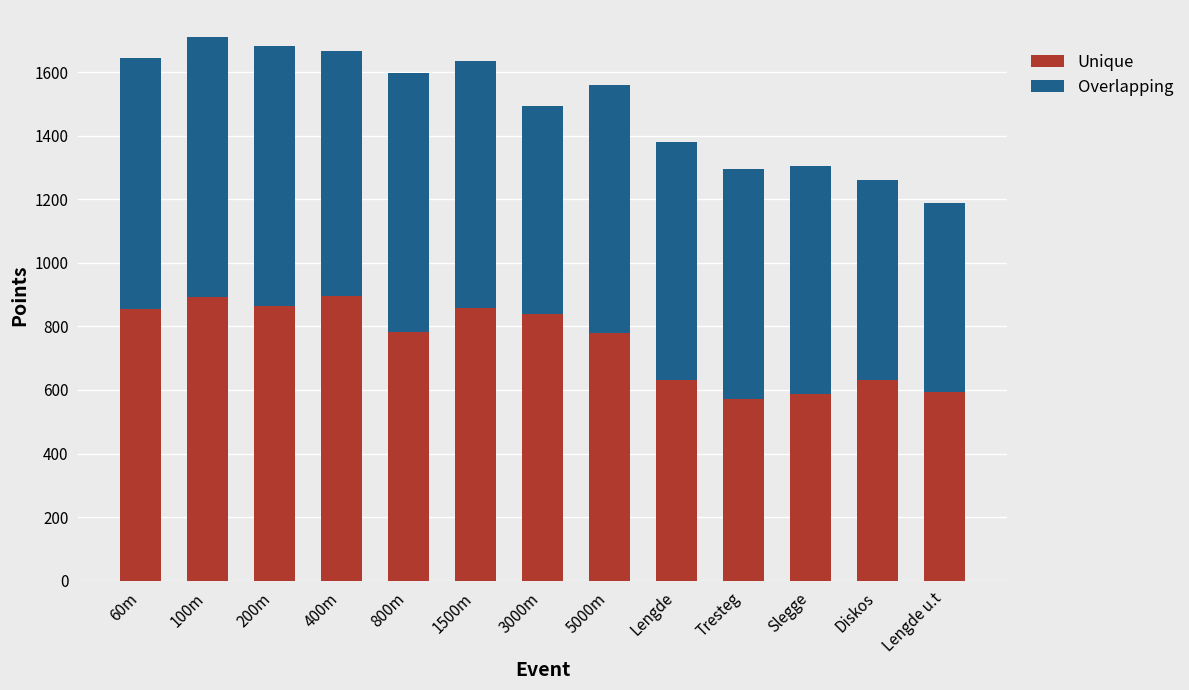

What is the total value across all series at 400m?

1667